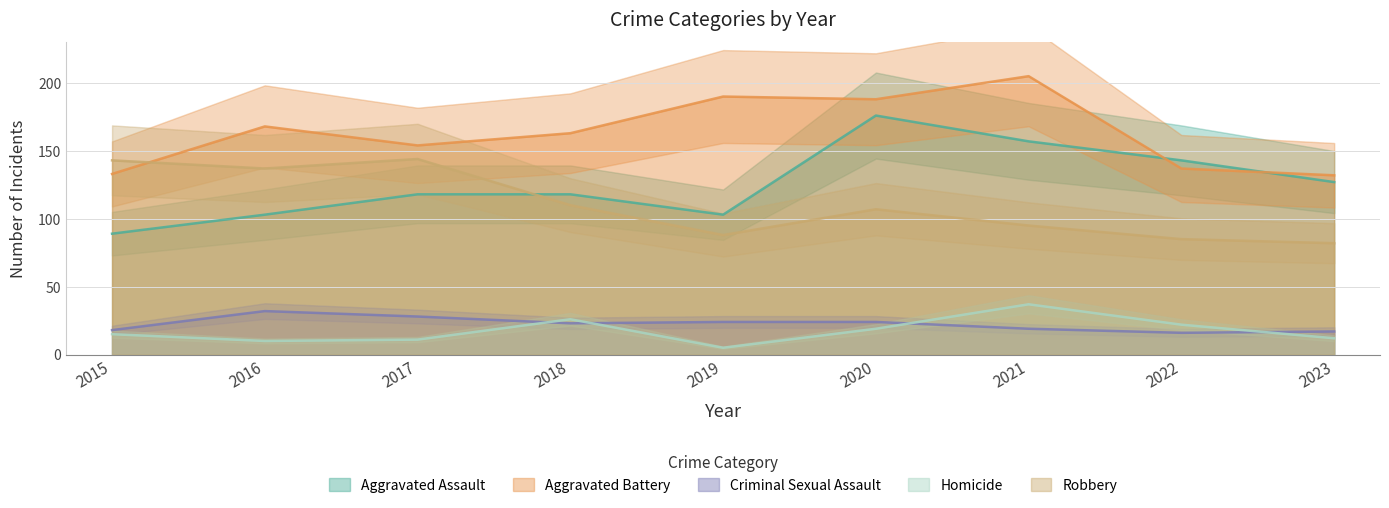

Is the value of Robbery at 2021 greater than the value of Criminal Sexual Assault at 2019?

Yes